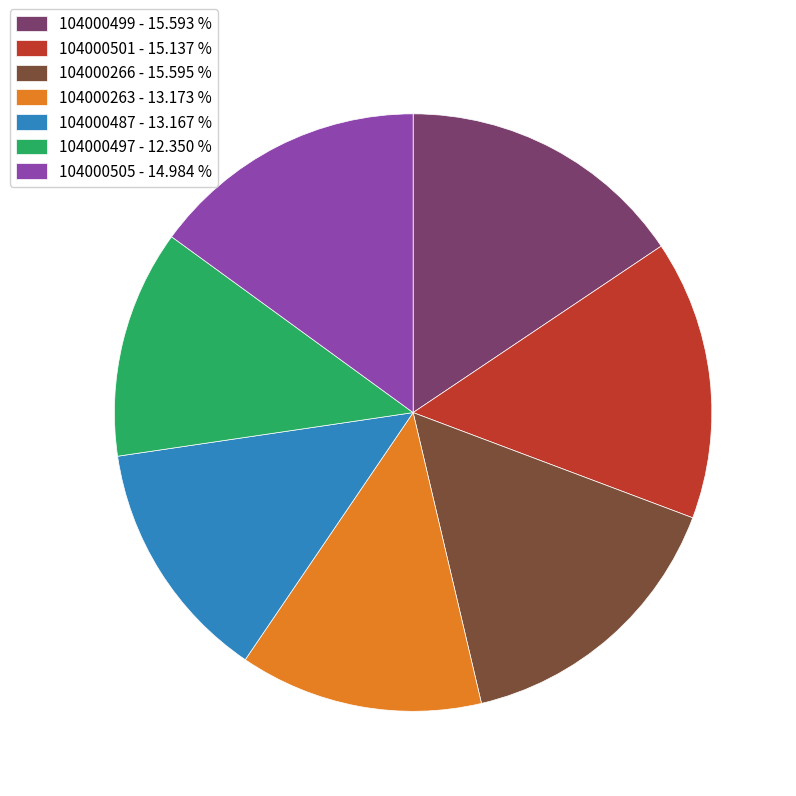

Combined, do 104000266 - 15.595 % and 104000487 - 13.167 % account for over 50%?

No